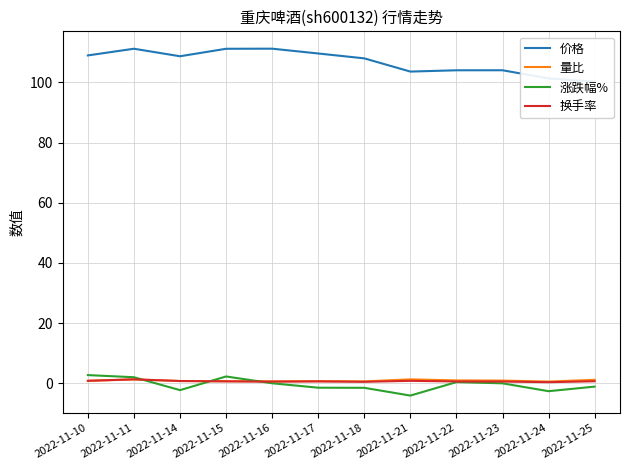

Which series has the largest range (max minus min)?

价格